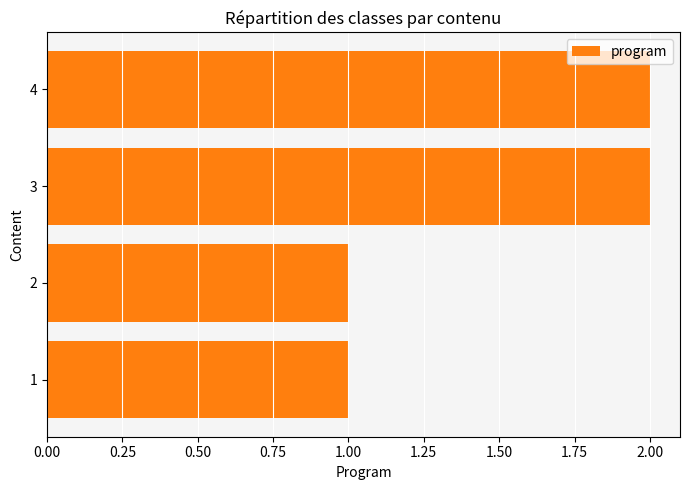

The value at 3 is 1. True or false?

False